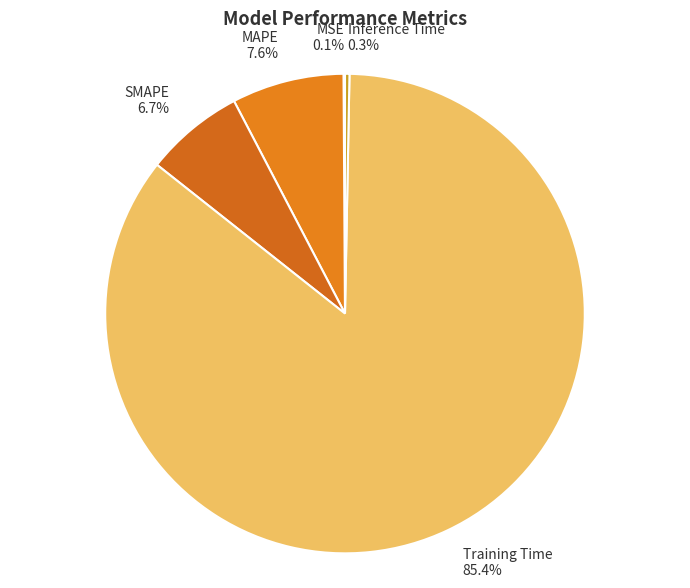

Which slice represents more than half of the pie?

Training Time